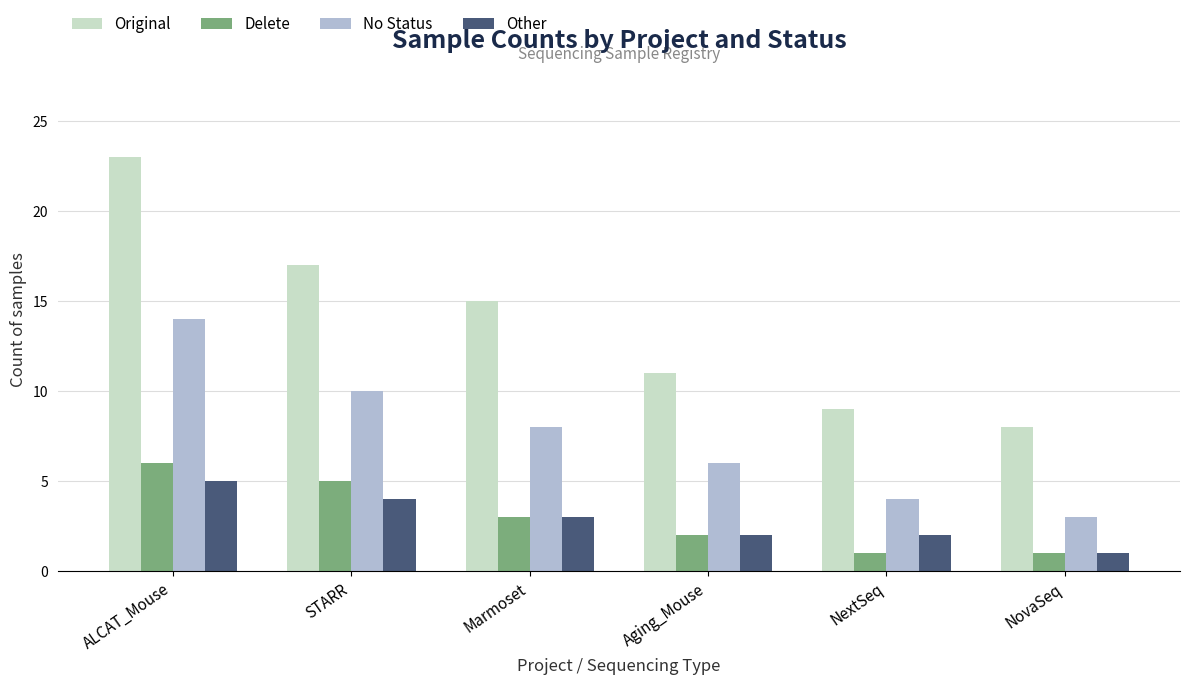

True or false: Delete has a value of 5 at STARR.

True